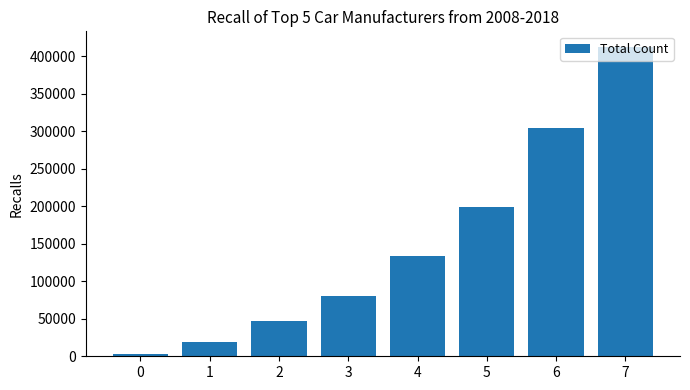

Which label corresponds to the largest value in the chart?

7